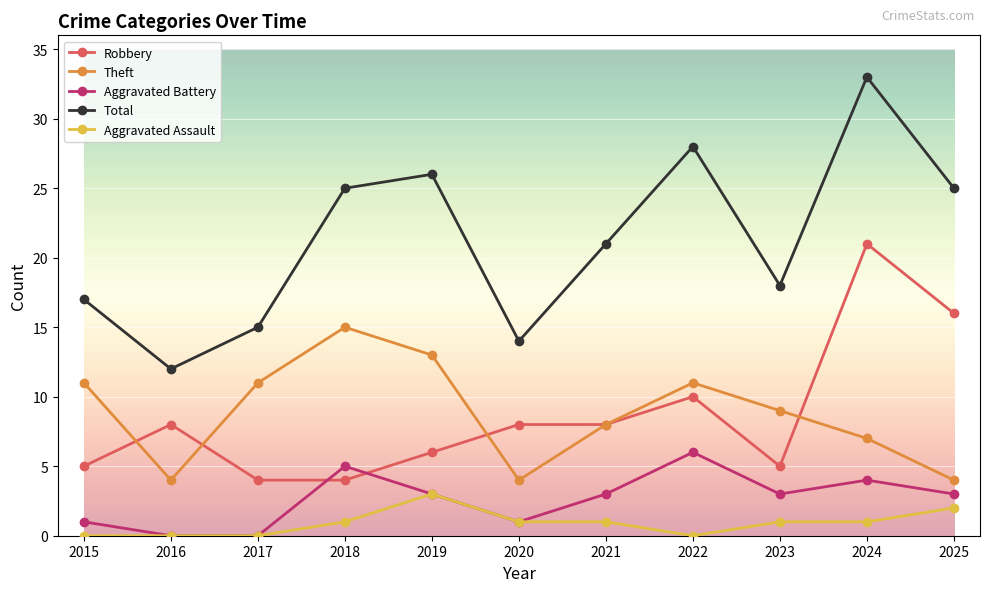

True or false: Aggravated Assault and Total intersect in this chart.

False